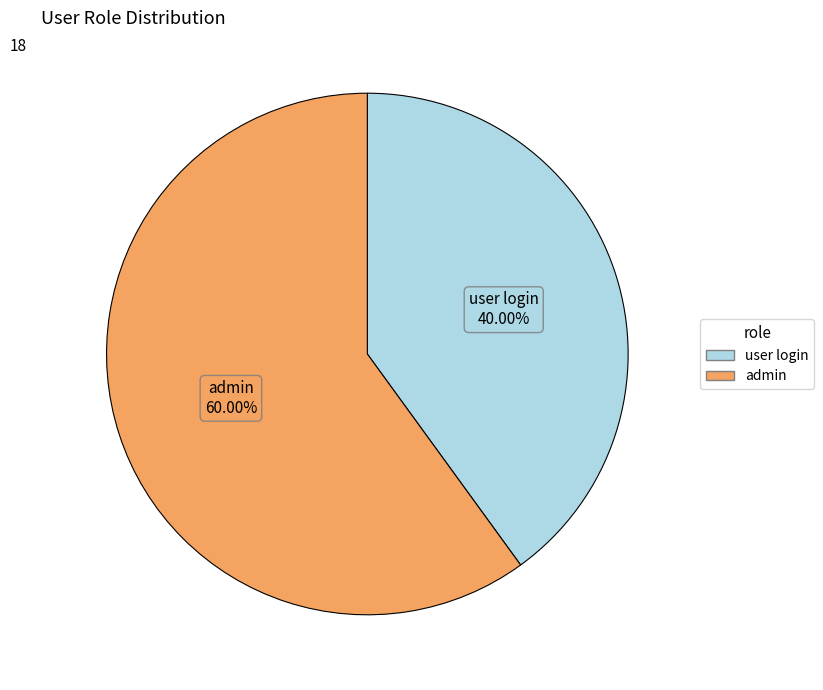

What is the largest slice in the pie chart?

admin